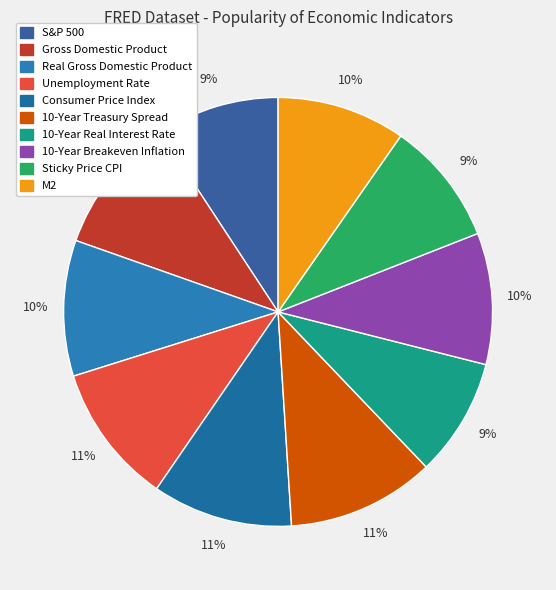

Is it true that Unemployment Rate is 26% of the pie?

False